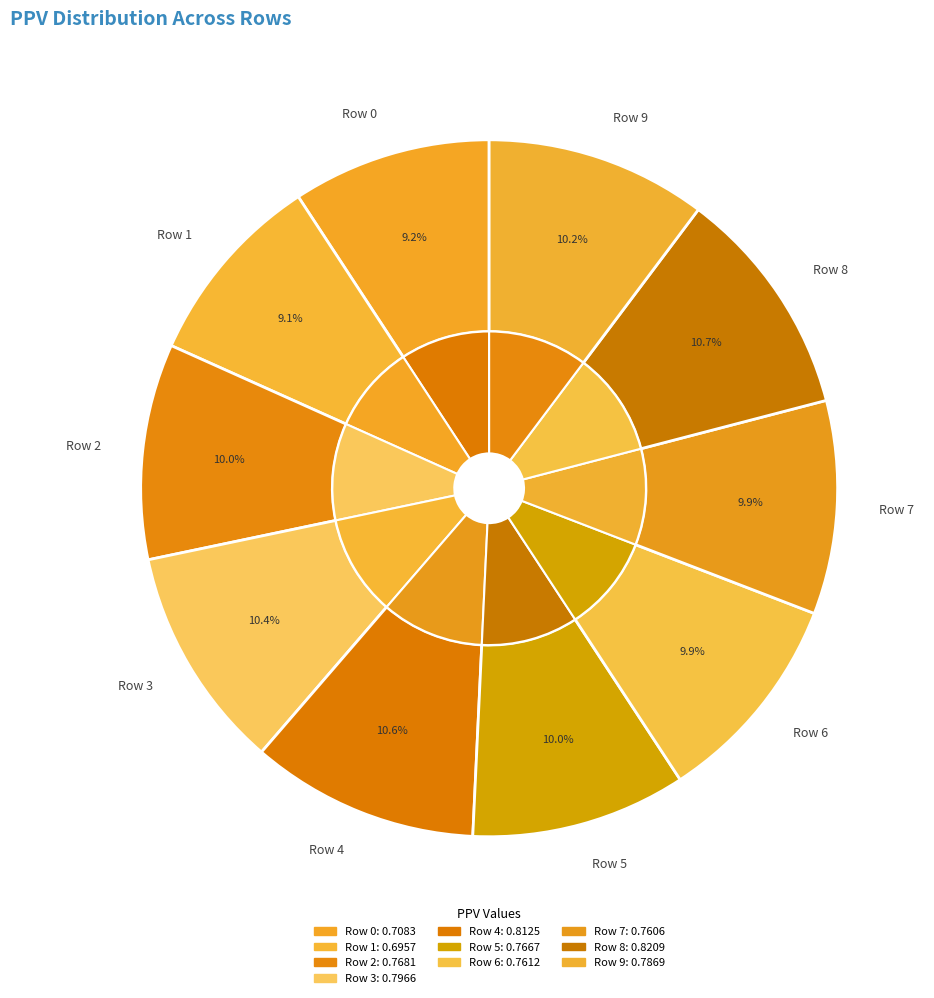

What percentage is the Row 7 slice, to the nearest percent?

10%